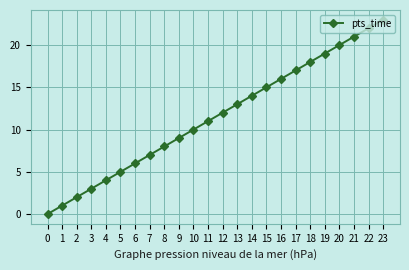

Reading left to right, what are all the values shown in this chart?

0	1	2	3	4	5	6	7	8	9	10	11	12	13	14	15	16	17	18	19	20	21	22	23